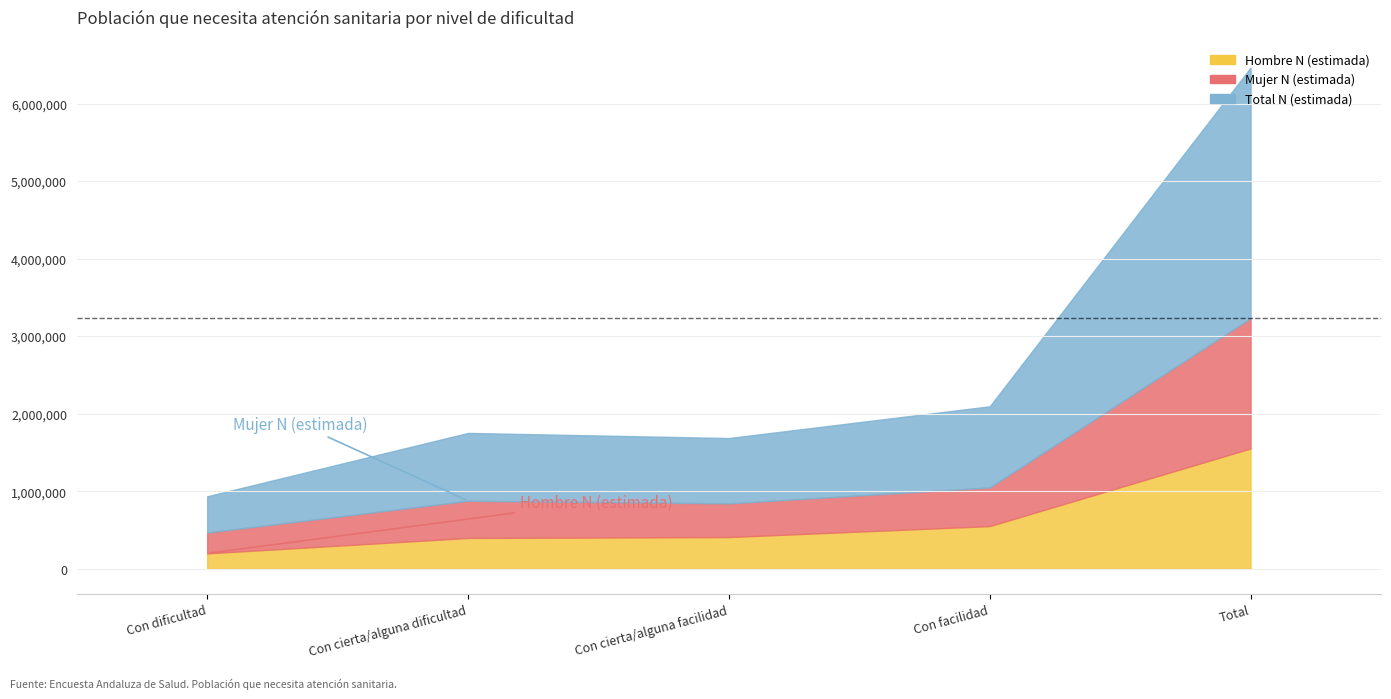

Reading left to right, transcribe all the data shown in this chart.

Hombre N (estimada): Con dificultad=197495	Con cierta/alguna dificultad=396118	Con cierta/alguna facilidad=408000	Con facilidad=549325	Total=1550938
Mujer N (estimada): Con dificultad=269077	Con cierta/alguna dificultad=479347	Con cierta/alguna facilidad=434410	Con facilidad=497883	Total=1680717
Total N (estimada): Con dificultad=466572	Con cierta/alguna dificultad=875465	Con cierta/alguna facilidad=842410	Con facilidad=1047209	Total=3231656